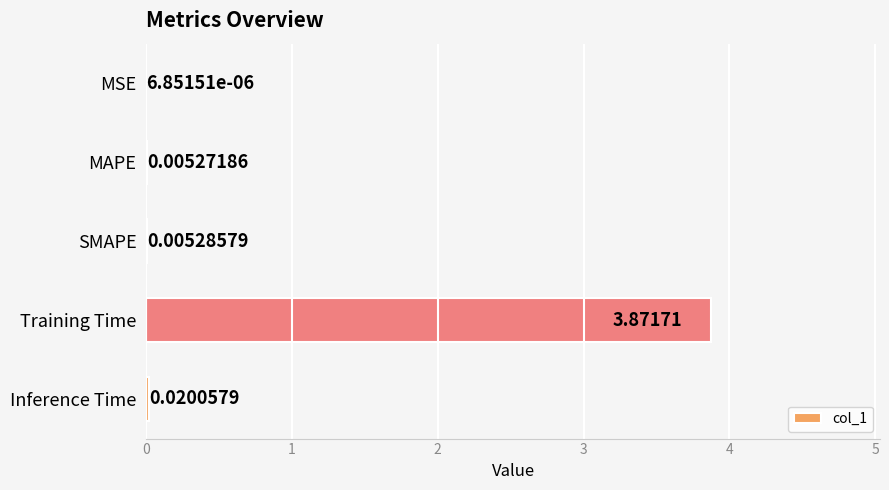

Which has a higher value, Inference Time or SMAPE?

Inference Time